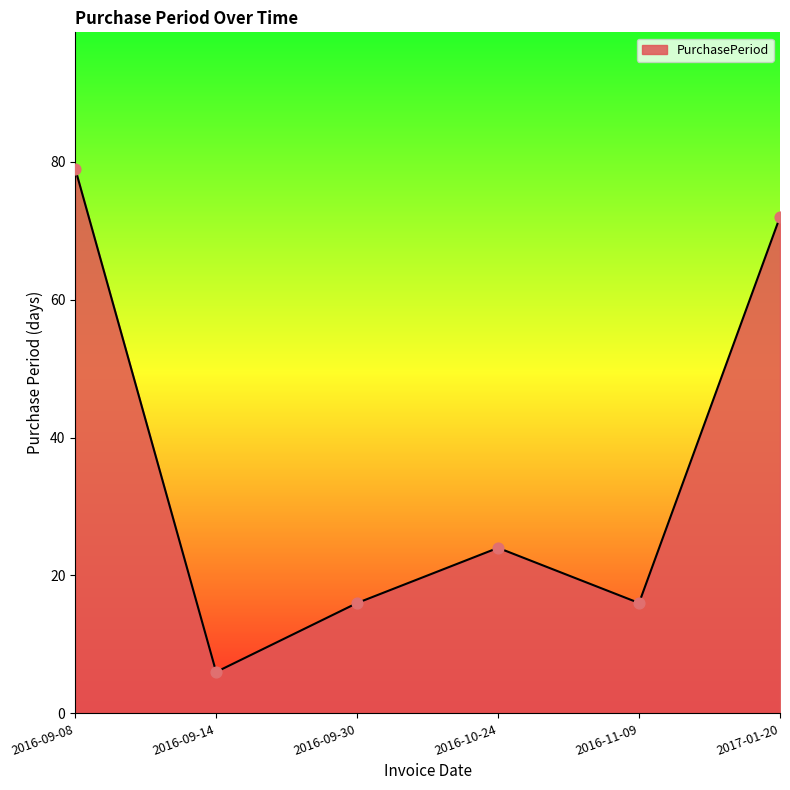

What is the change in value from 2016-09-14 to 2016-11-09?

+10